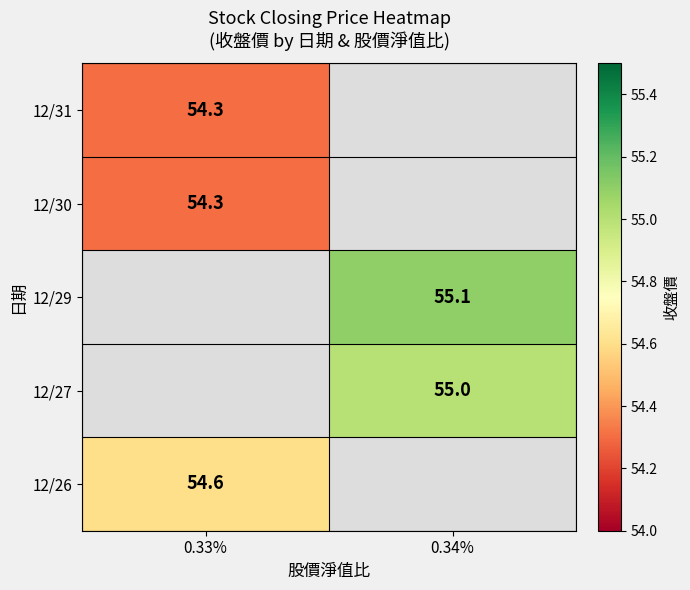

True or false: 12/31 has a value of 54.3 at 0.33%.

True